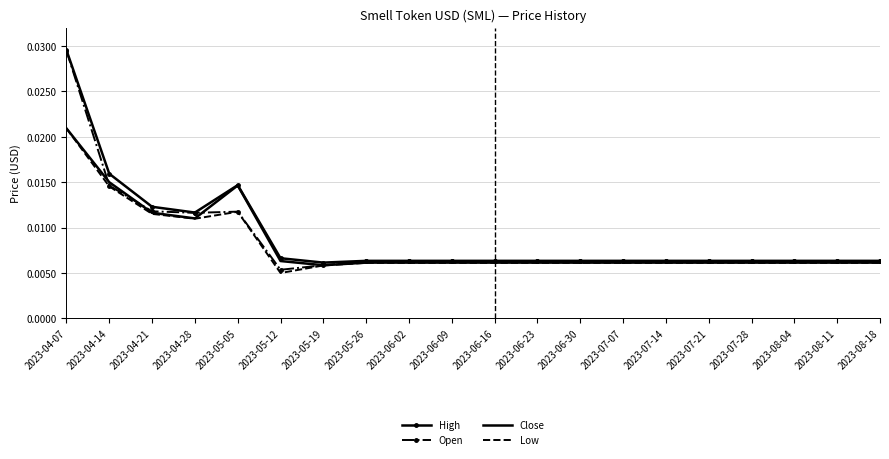

Is the value of Open at 2023-04-21 greater than the value of High at 2023-06-23?

Yes